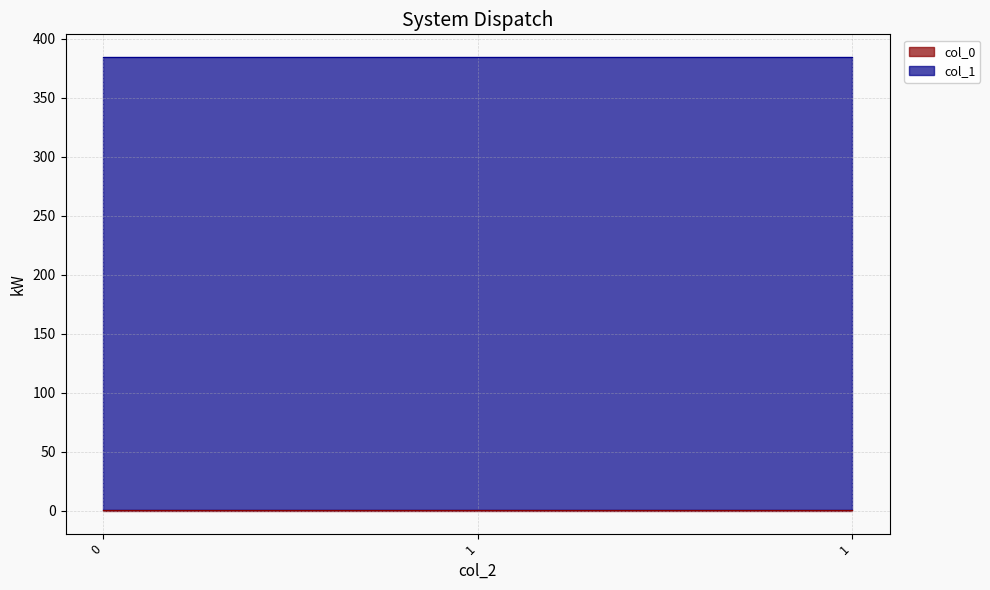

How many distinct data groups are displayed?

2